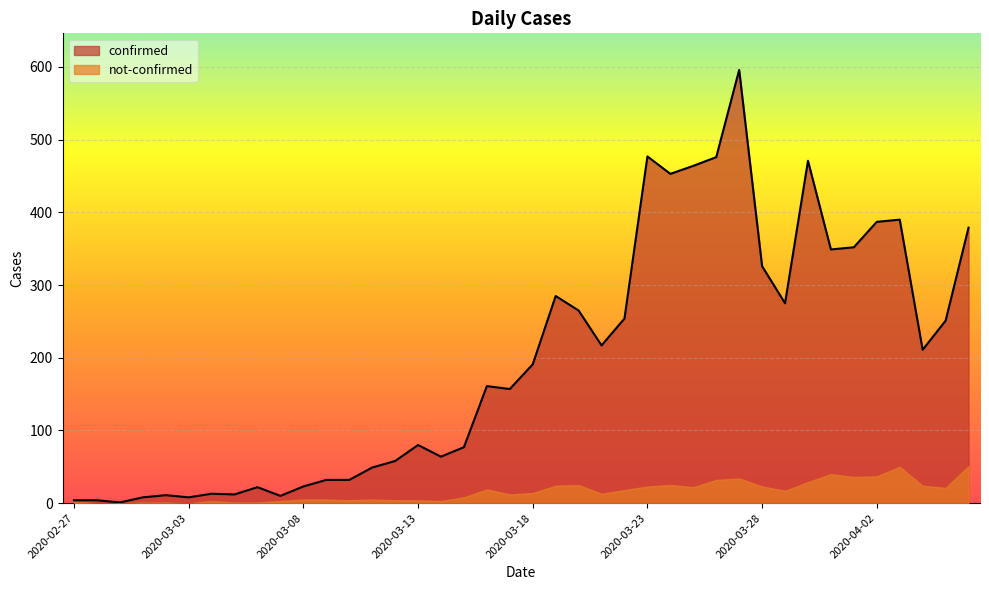

What is the change in value from 2020-03-18 to 2020-03-21?

+26